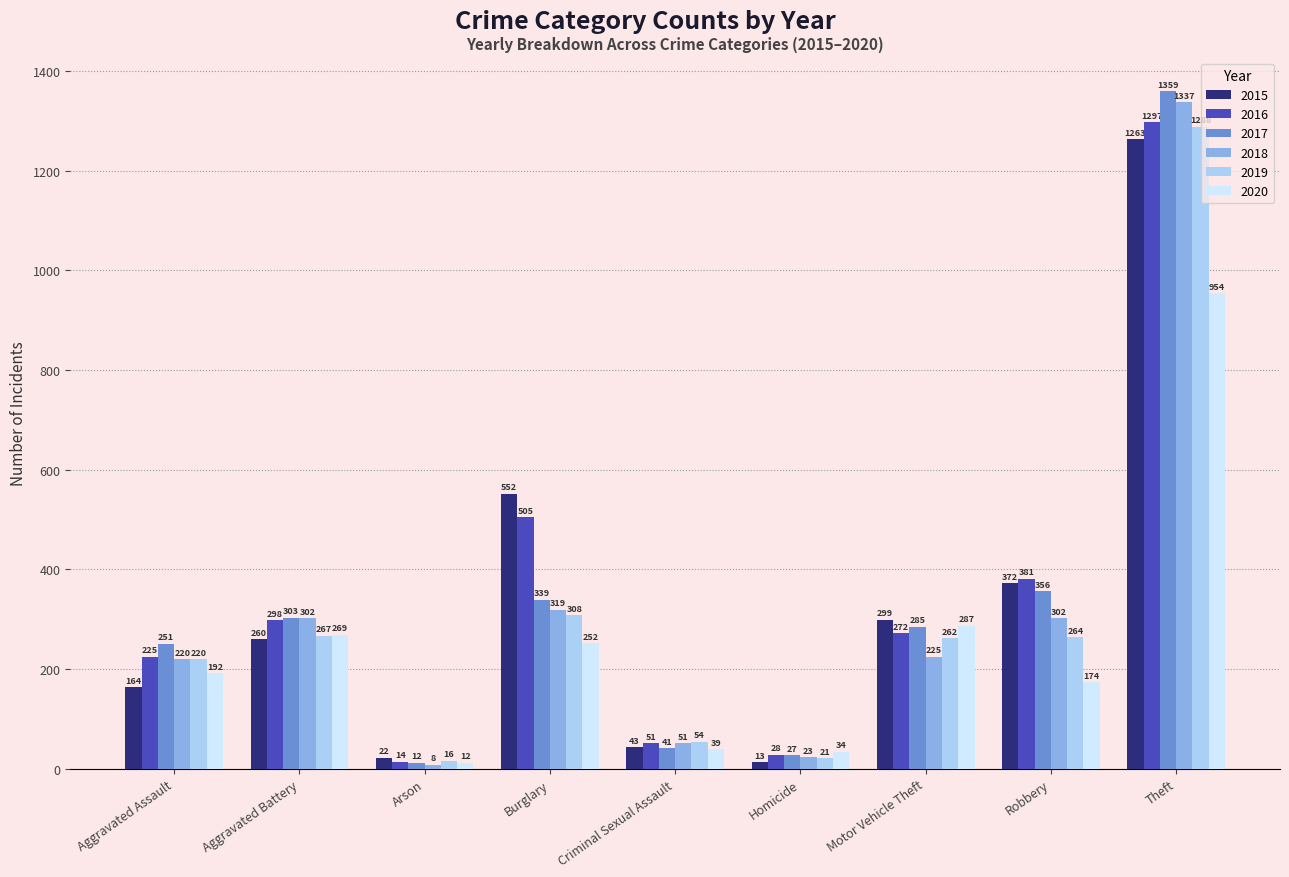

Which category has the lowest value in the 2015 series?

Homicide